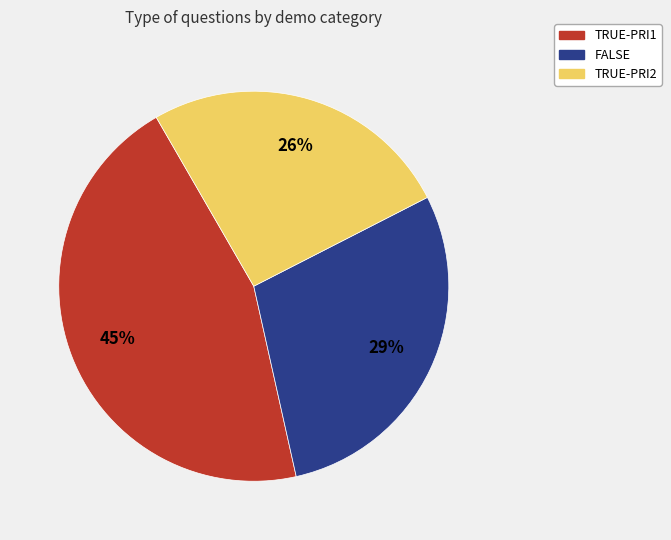

To the nearest percent, what is the average slice percentage?

33%